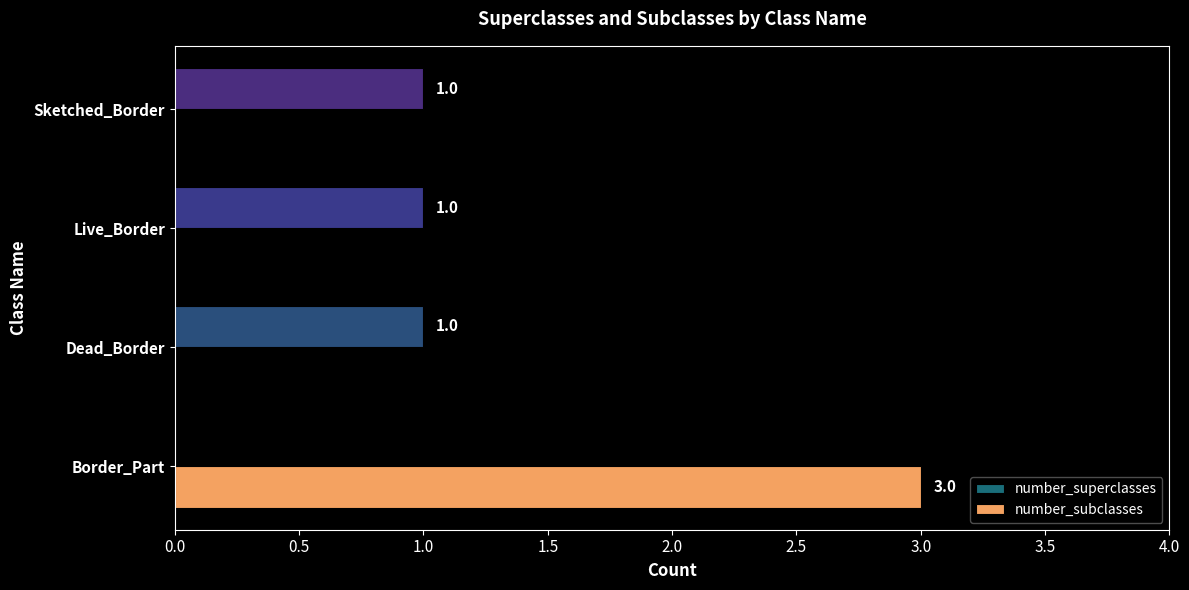

Between Border_Part and Dead_Border, which series saw the biggest shift?

number_subclasses